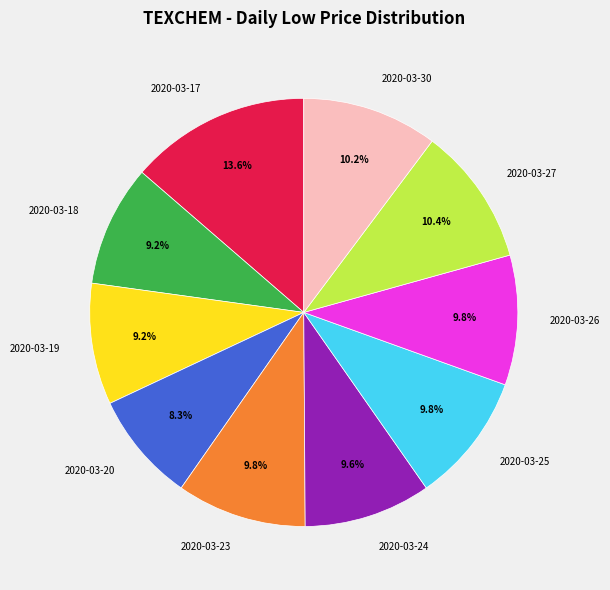

Which slice is the smallest?

2020-03-20